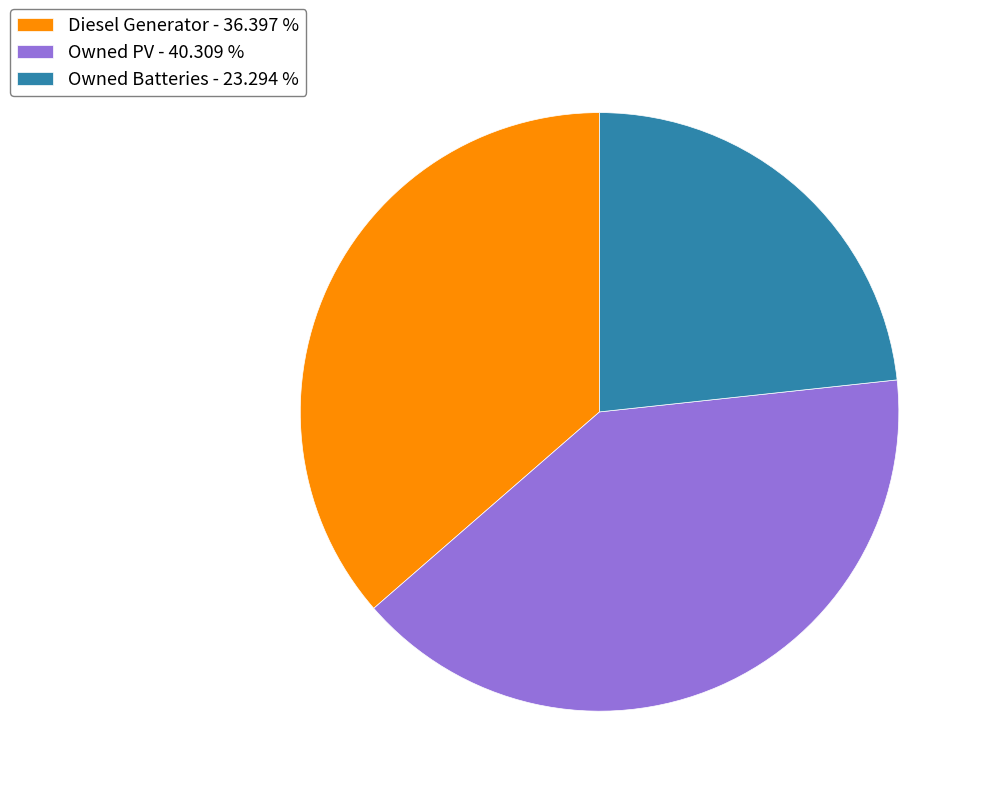

Which category has the smallest portion of the pie?

Owned Batteries